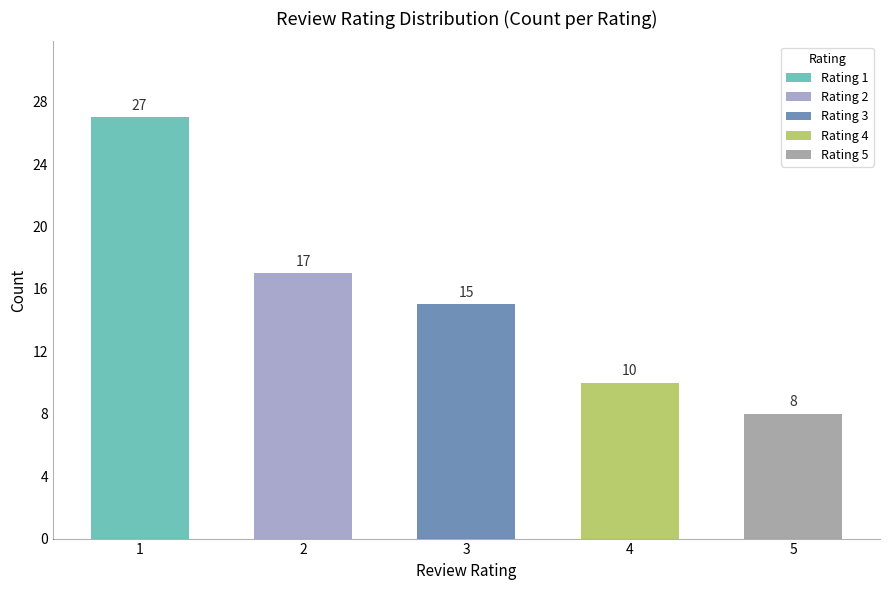

What is the difference between the second highest and second lowest values?

7